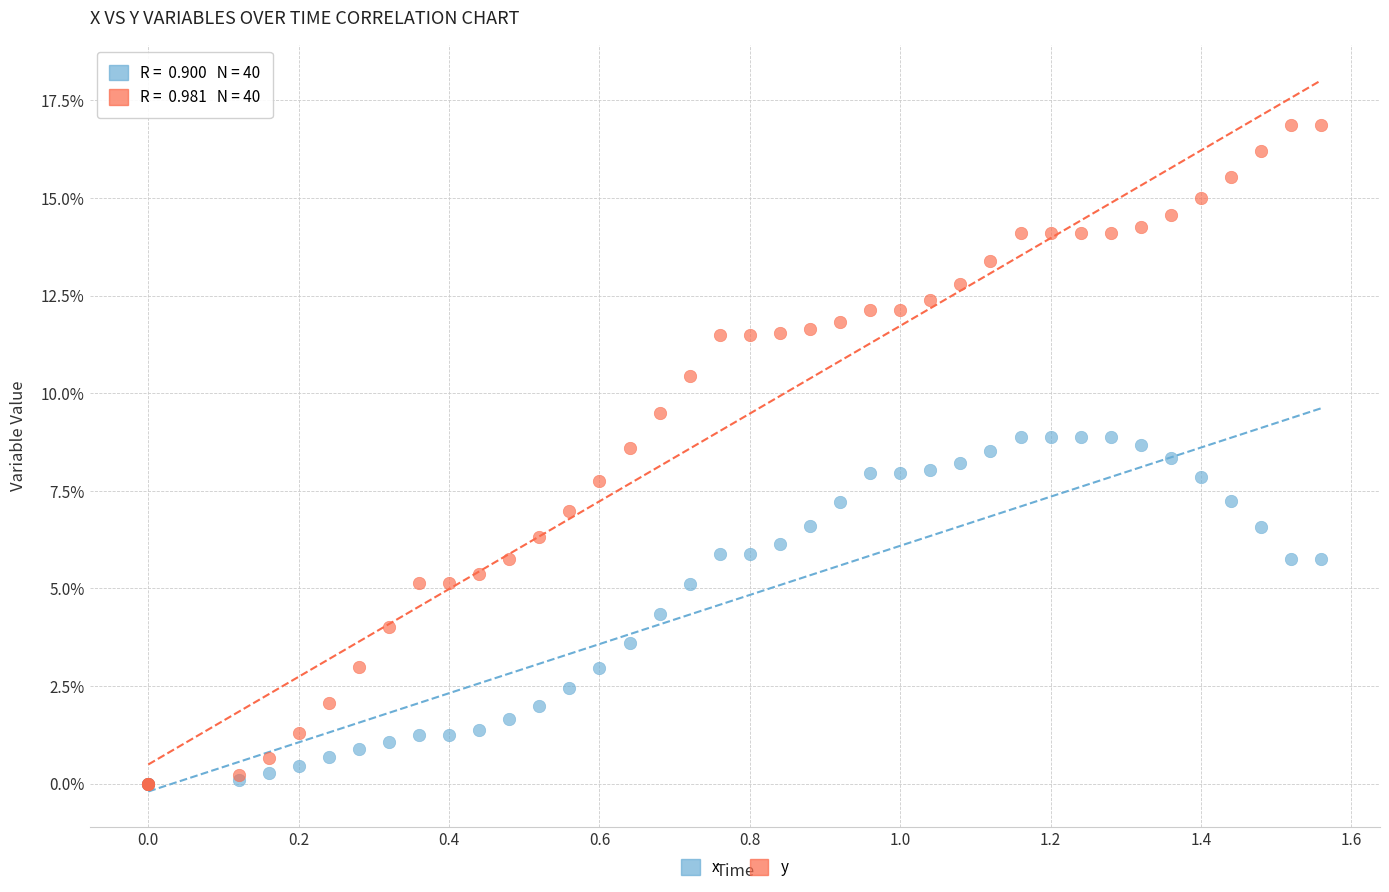

What are all the series names shown in the legend?

x, y